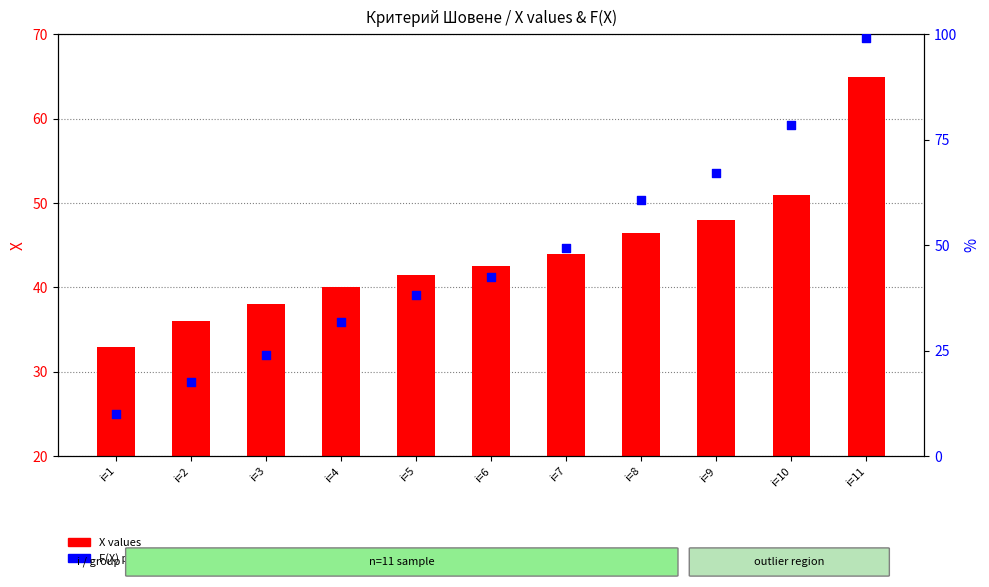

Which has a higher value, i=11 or i=9?

i=11